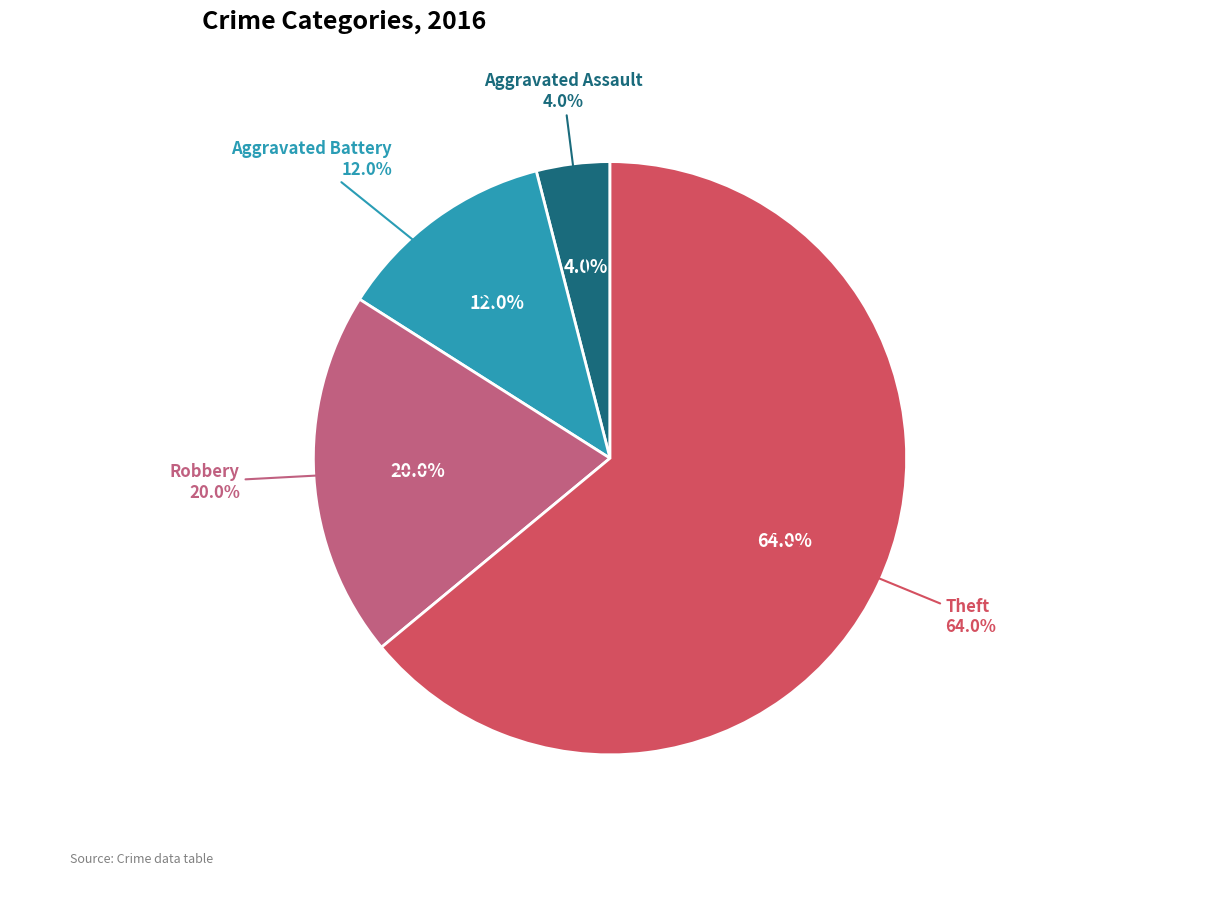

What portion of the pie excludes Aggravated Battery?

88.0%